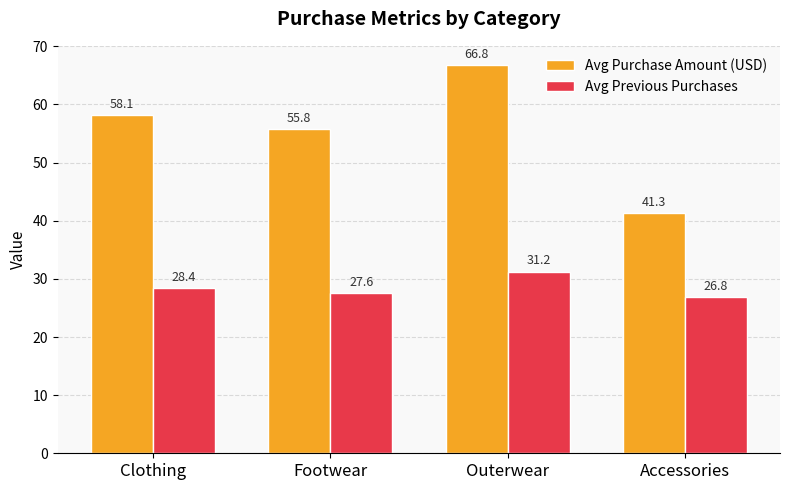

True or false: Avg Purchase Amount (USD) has a value of 90.9 at Clothing.

False